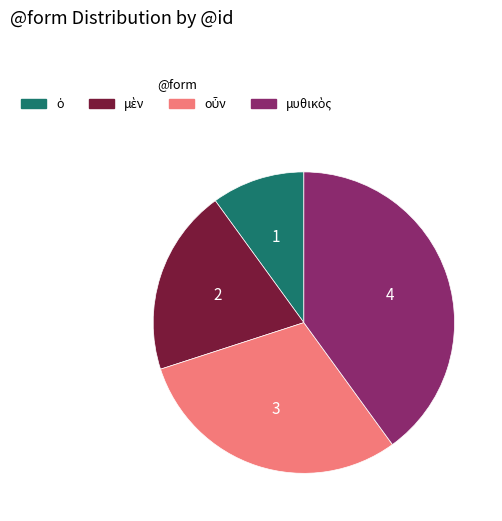

Does any single category account for the majority?

No